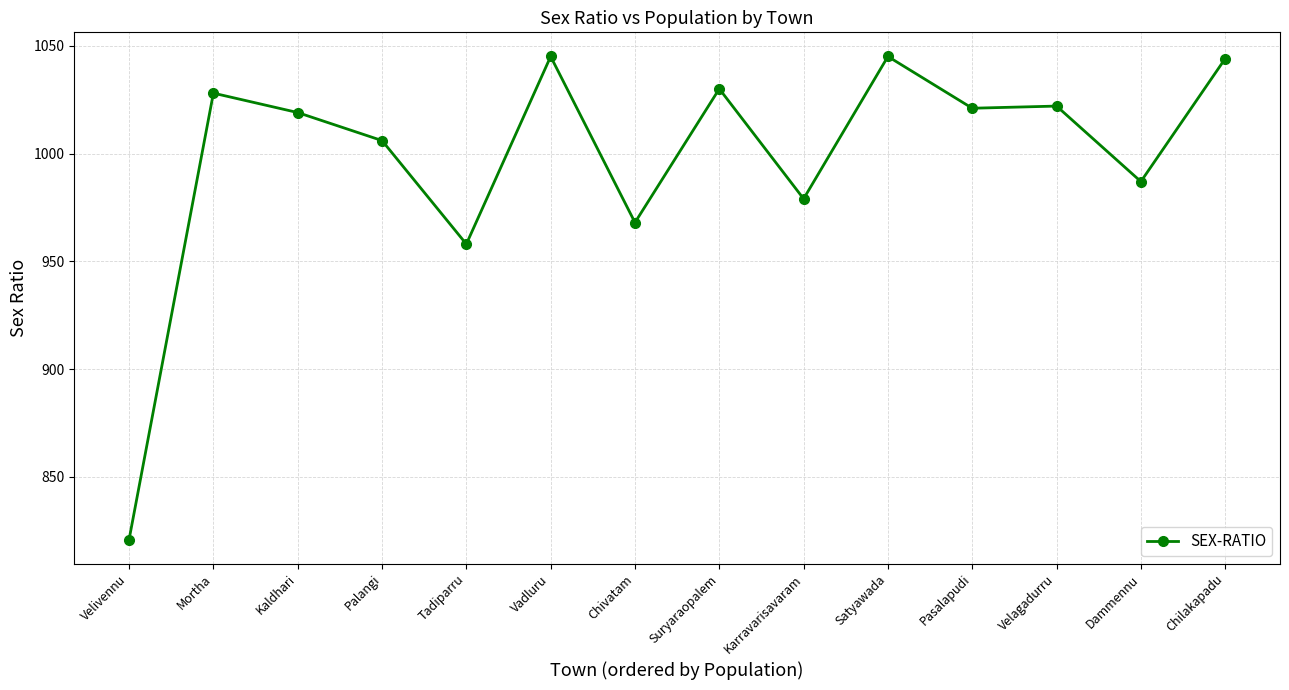

How many lines are shown in the chart?

1